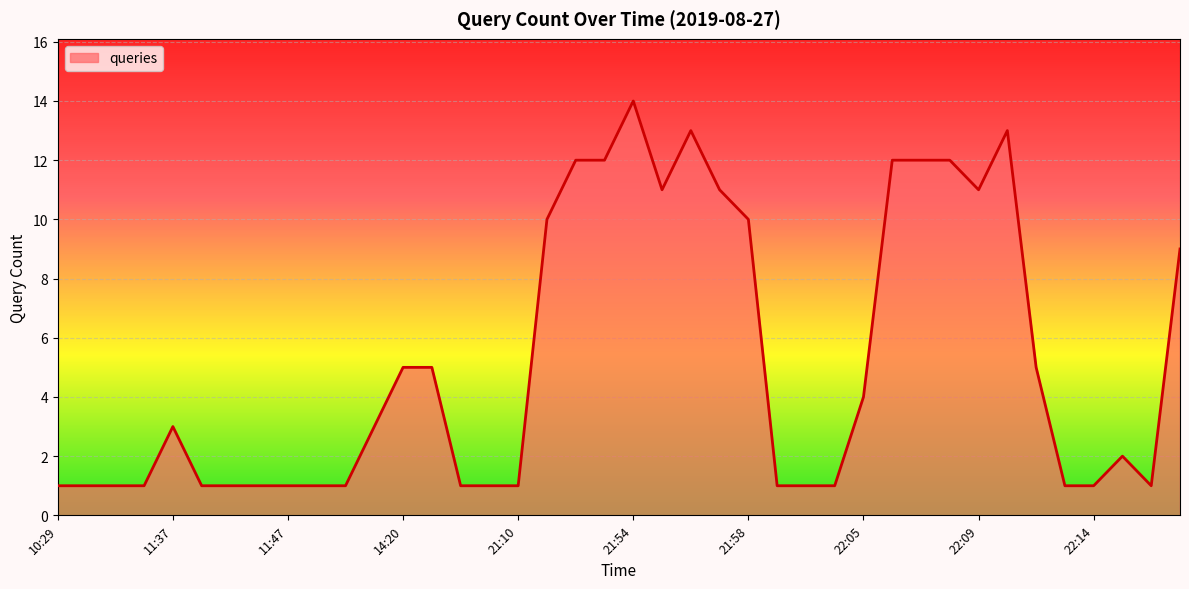

What is the maximum value shown in the chart?

14